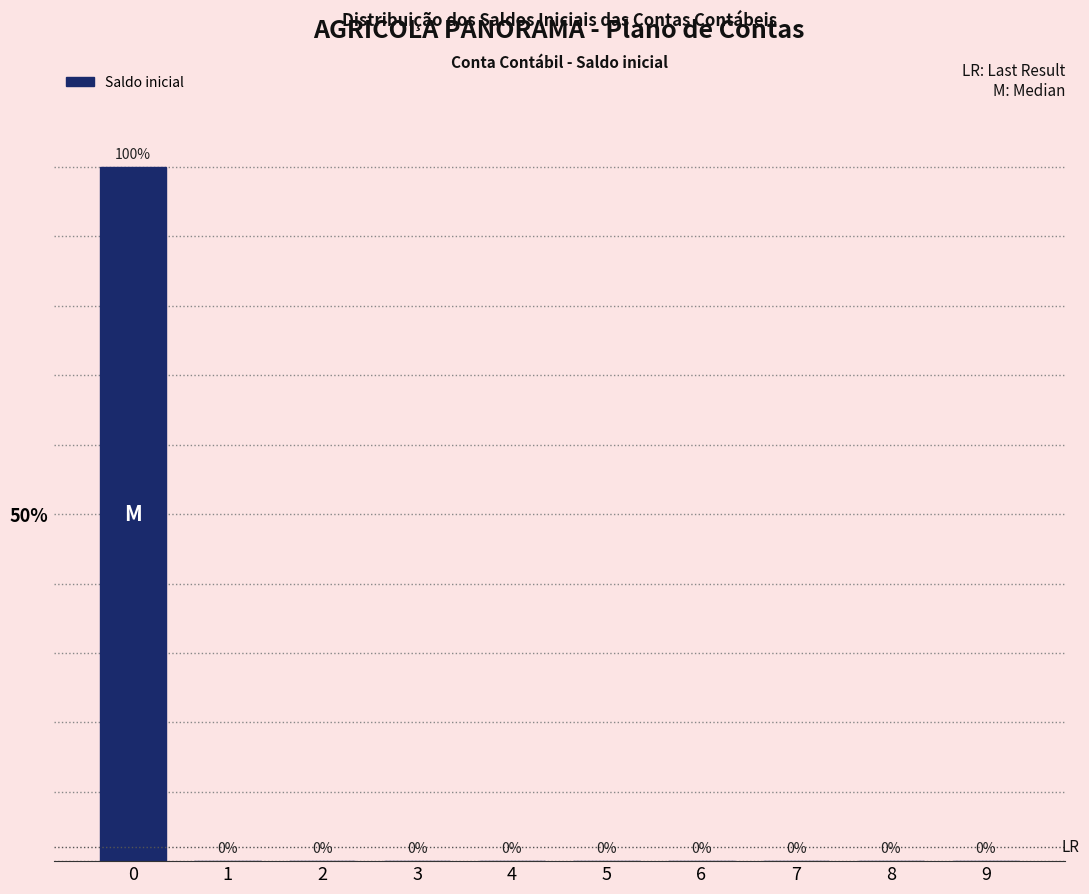

Reading left to right, transcribe all the data shown in this chart.

0=100	1=0	2=0	3=0	4=0	5=0	6=0	7=0	8=0	9=0